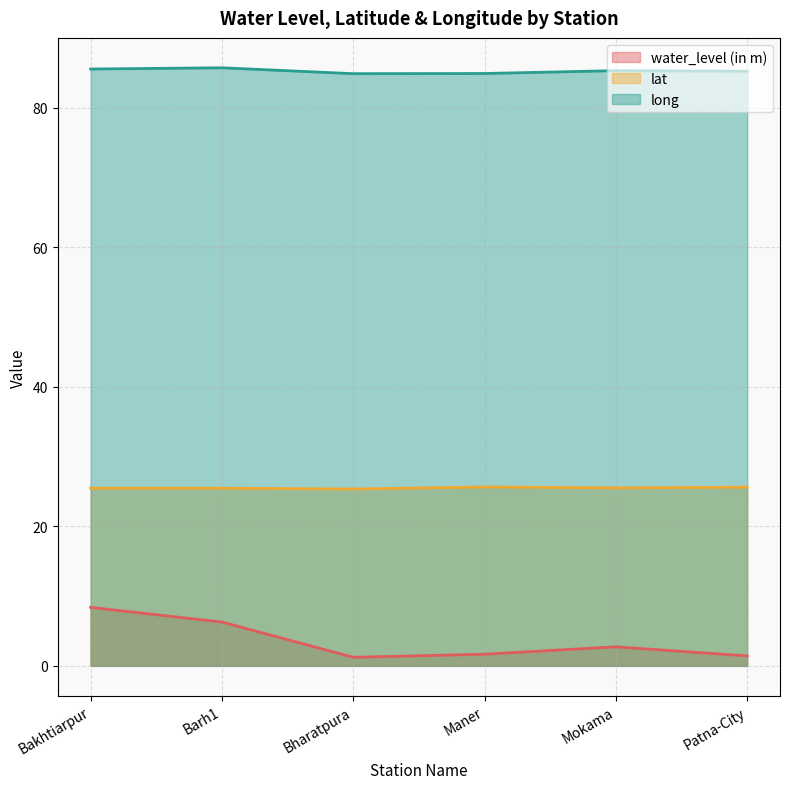

What is the difference between the maximum and minimum values in the water_level (in m) series?

7.2